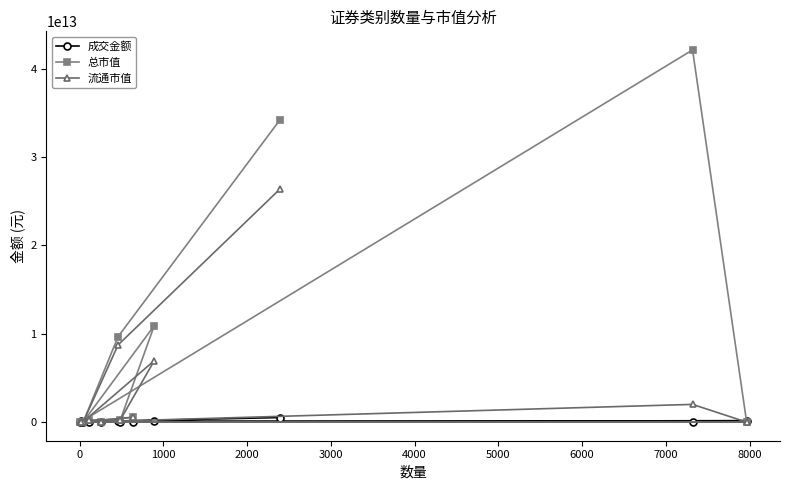

Does the chart display data point markers on the line(s)?

Yes